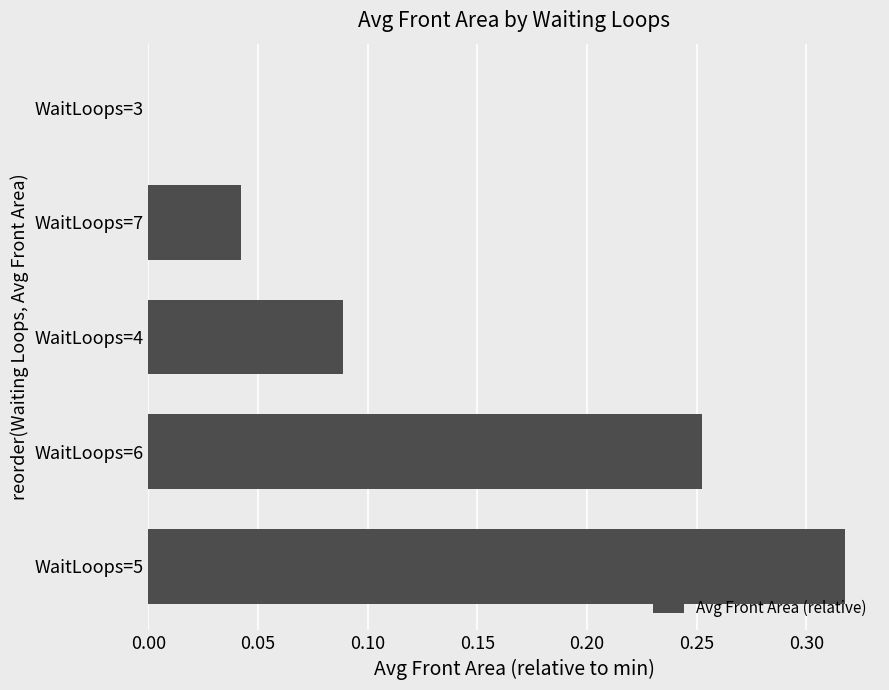

Where is the data nearest to the value 0?

WaitLoops=3